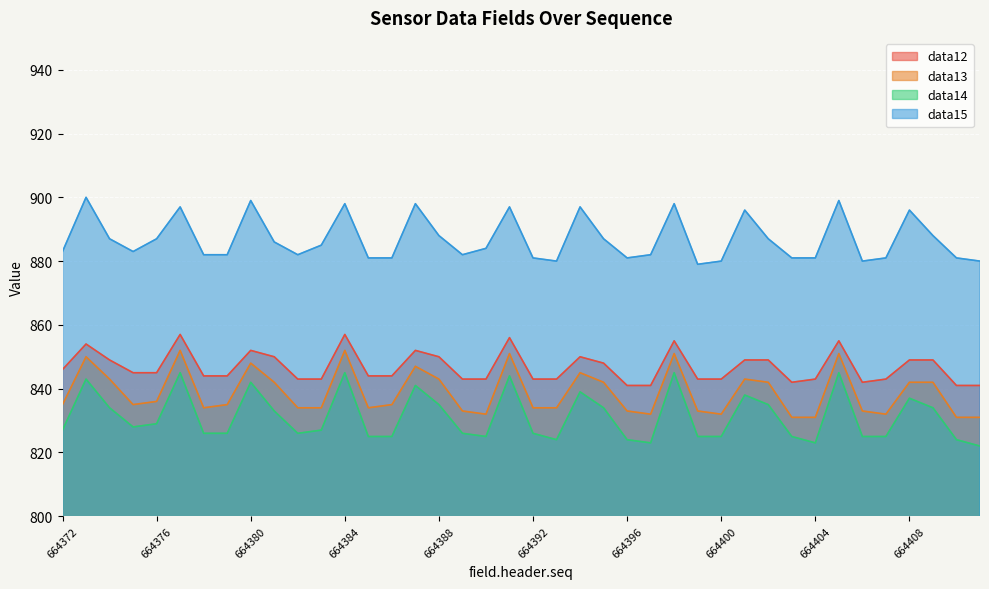

Reading right to left, transcribe all the data shown in this chart.

data12: 841	841	849	849	843	842	855	843	842	849	849	843	843	855	841	841	848	850	843	843	856	843	843	850	852	844	844	857	843	843	850	852	844	844	857	845	845	849	854	846
data13: 831	831	842	842	832	833	851	831	831	842	843	832	833	851	832	833	842	845	834	834	851	832	833	843	847	835	834	852	834	834	842	848	835	834	852	836	835	843	850	835
data14: 822	824	834	837	825	825	845	823	825	835	838	825	825	845	823	824	834	839	824	826	844	825	826	835	841	825	825	845	827	826	833	842	826	826	845	829	828	834	843	827
data15: 880	881	888	896	881	880	899	881	881	887	896	880	879	898	882	881	887	897	880	881	897	884	882	888	898	881	881	898	885	882	886	899	882	882	897	887	883	887	900	883